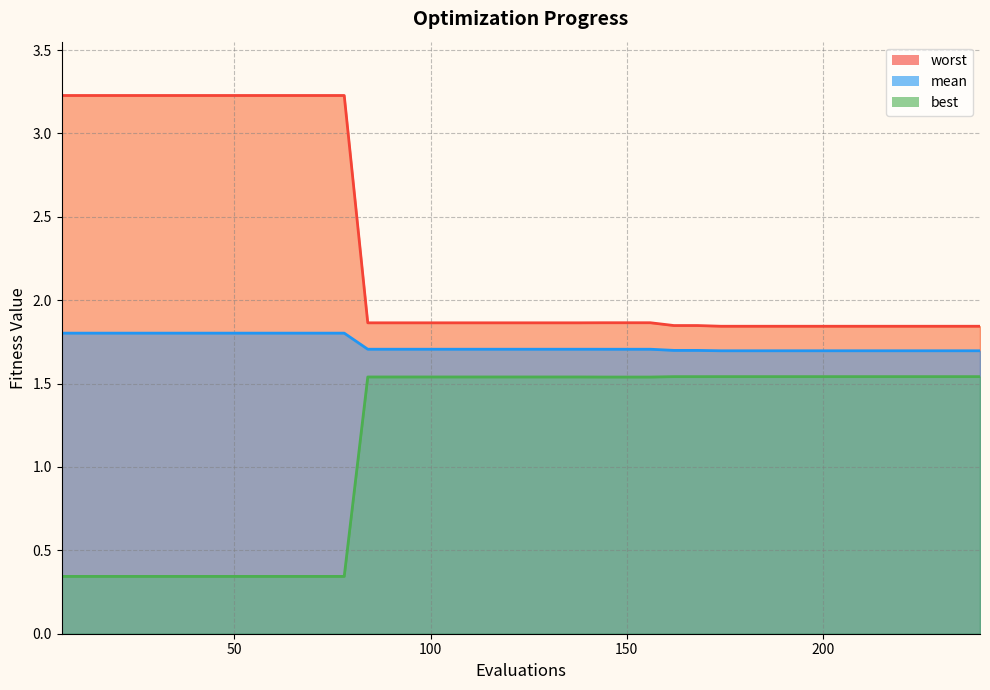

True or false: worst and mean cross at least once.

False